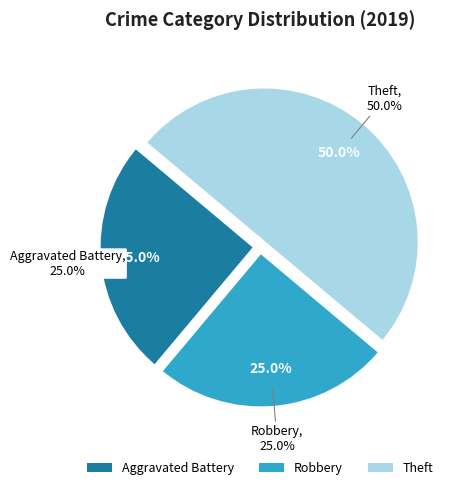

Combined, what portion of the pie is Theft and Aggravated Battery?

75.0%